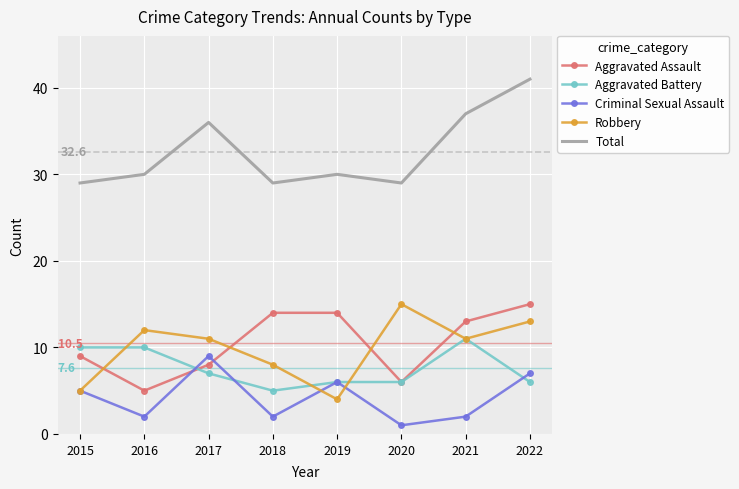

Rank the series at 2018 from lowest to highest value.

Criminal Sexual Assault, Aggravated Battery, Robbery, Aggravated Assault, Total